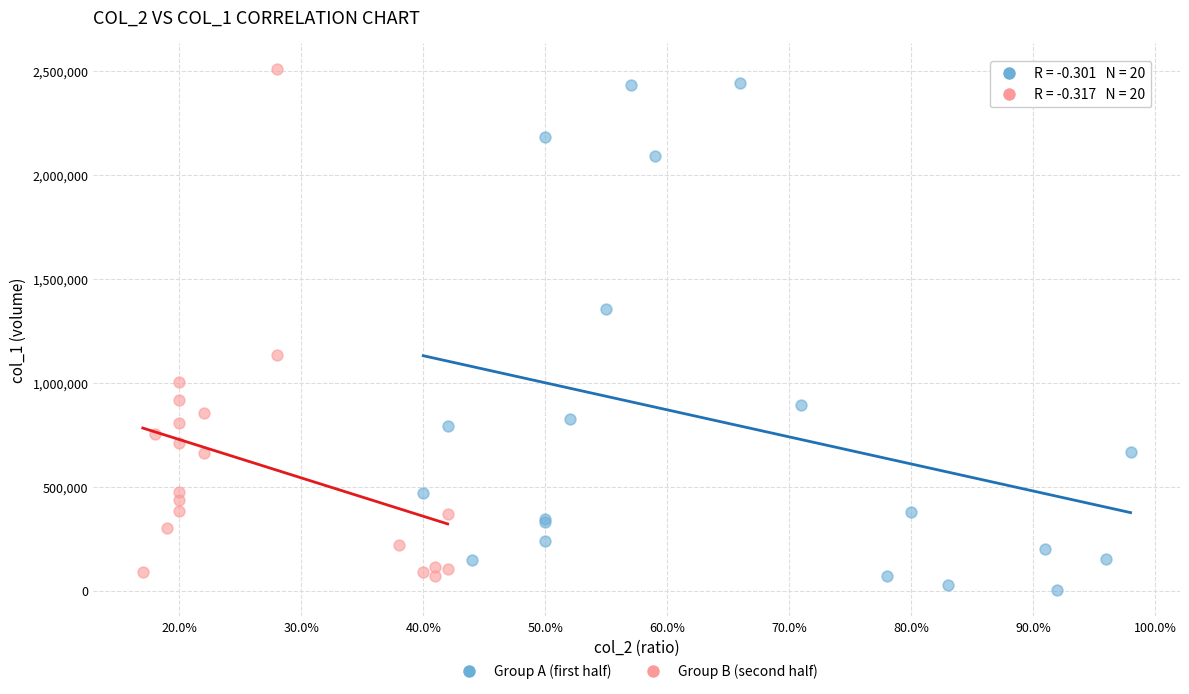

What are all the series names shown in the legend?

Group A (first half), Group B (second half)